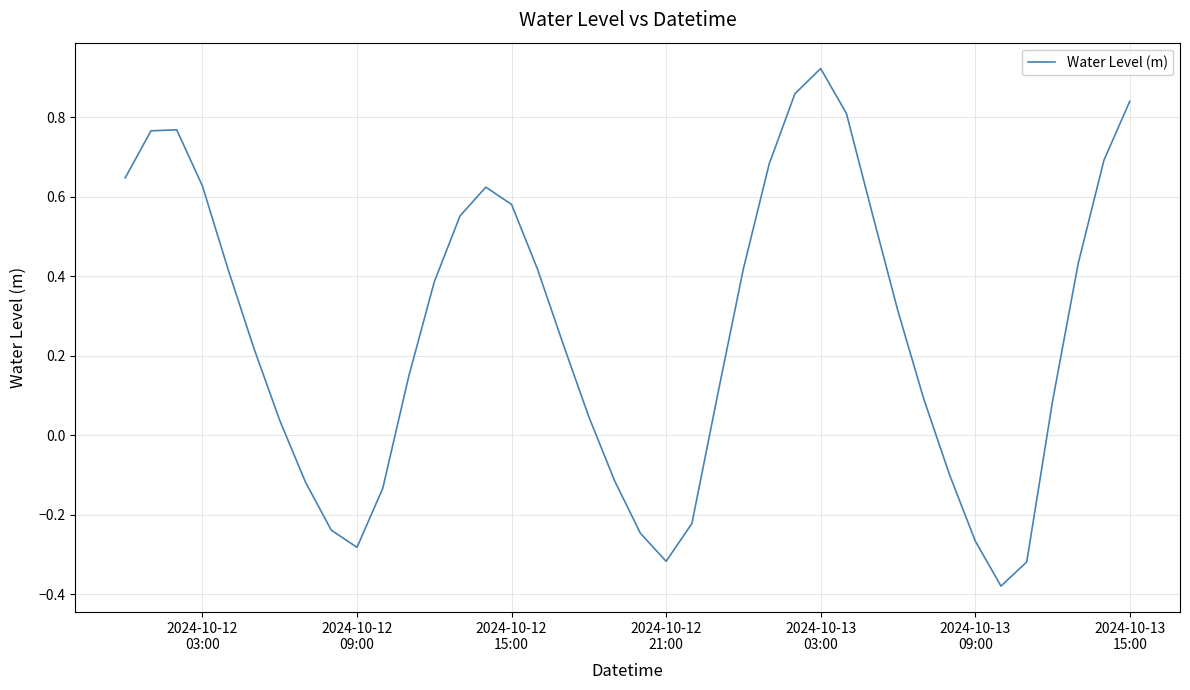

What is the difference between the maximum and minimum values?

1.3